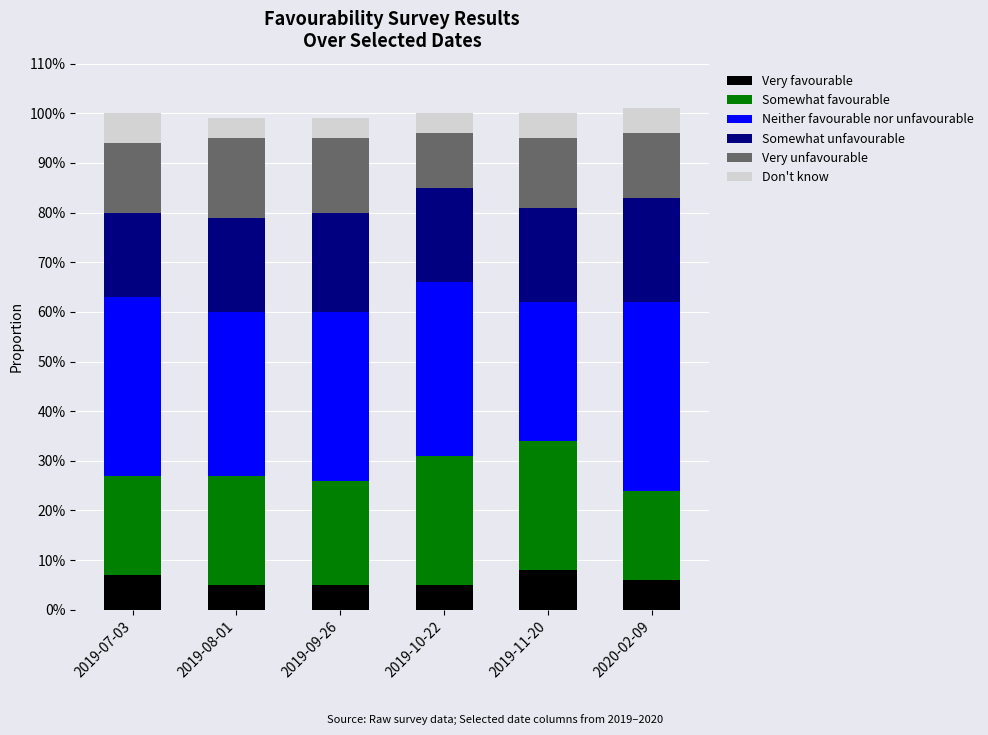

What is the approximate value of Very favourable at 2019-09-26?

0.1